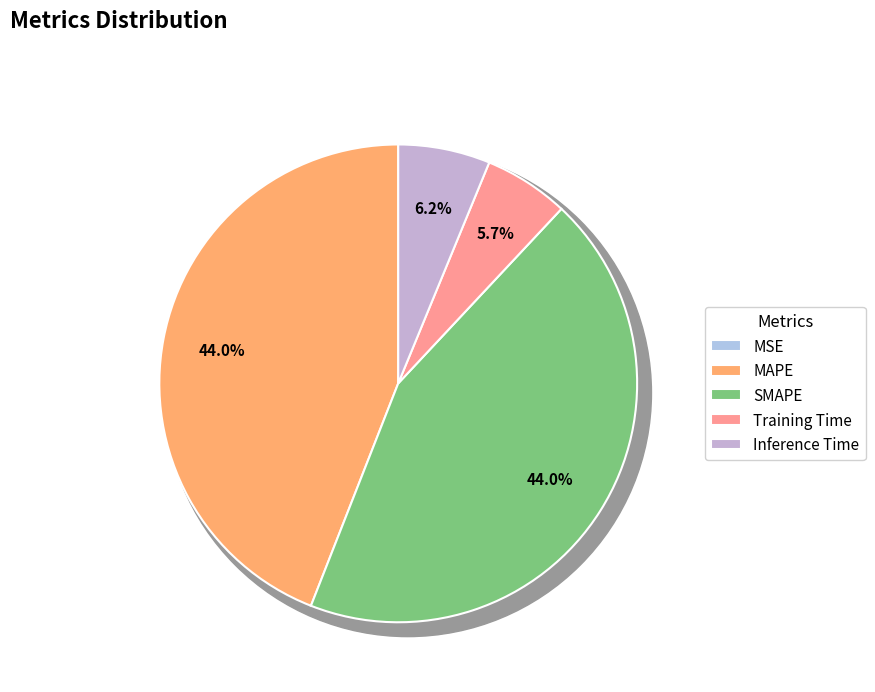

What is the smallest slice in the pie chart?

MSE